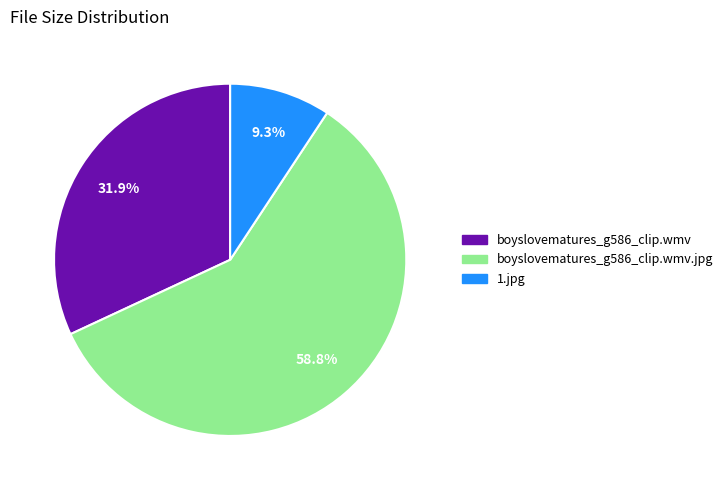

To the nearest percent, what is the average slice percentage?

33%